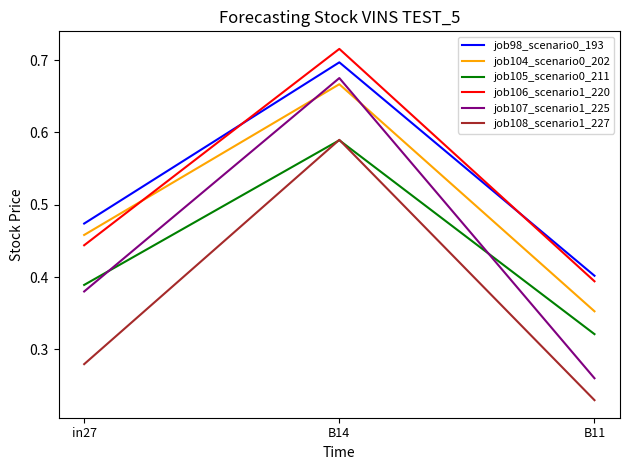

Count the job98_scenario0_193 values in the range 0 to 1.

3